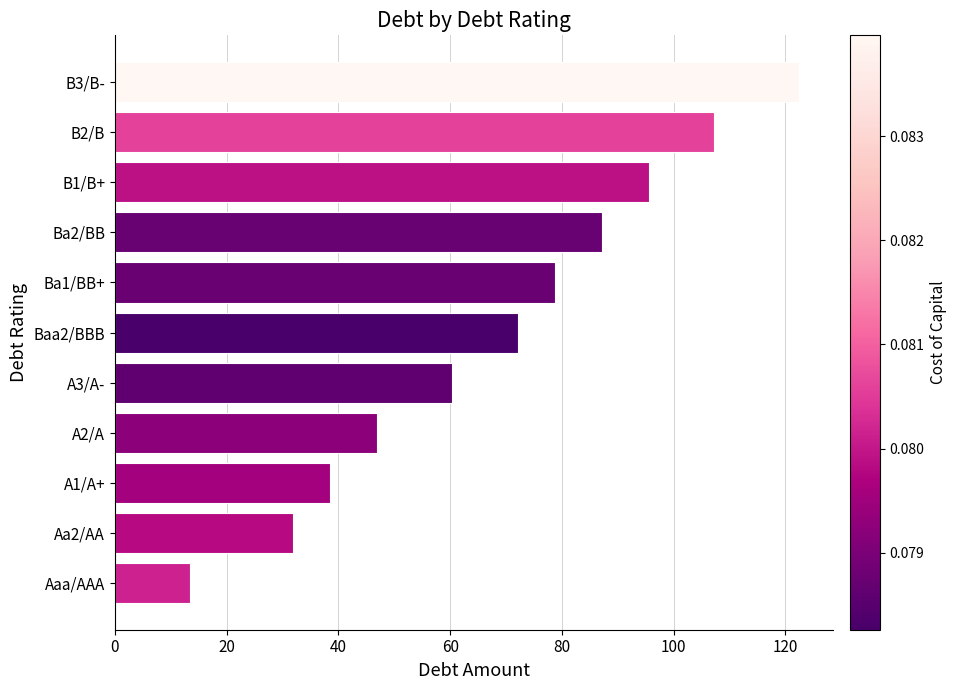

What is the minimum value shown in the chart?

13.4